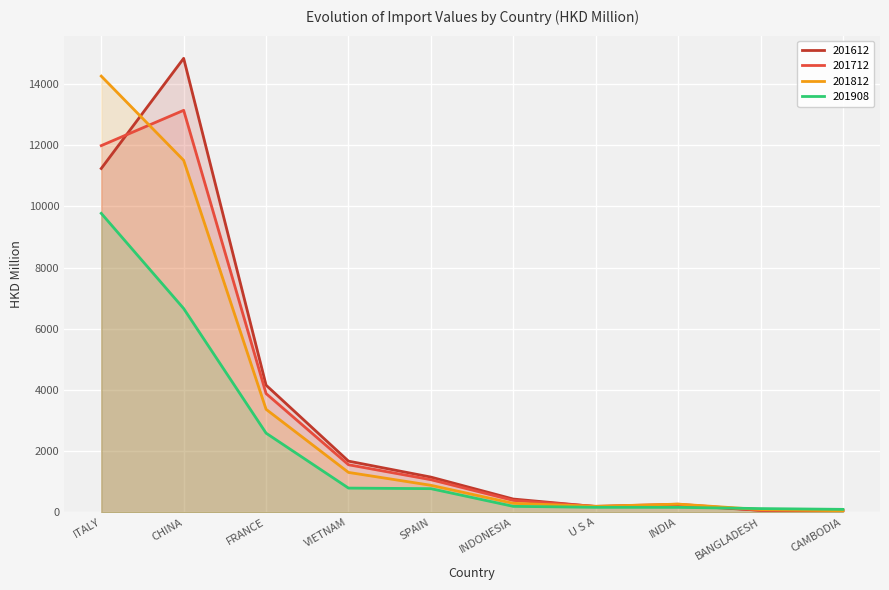

What is the difference between the 201612 values at SPAIN and INDONESIA?

717.9